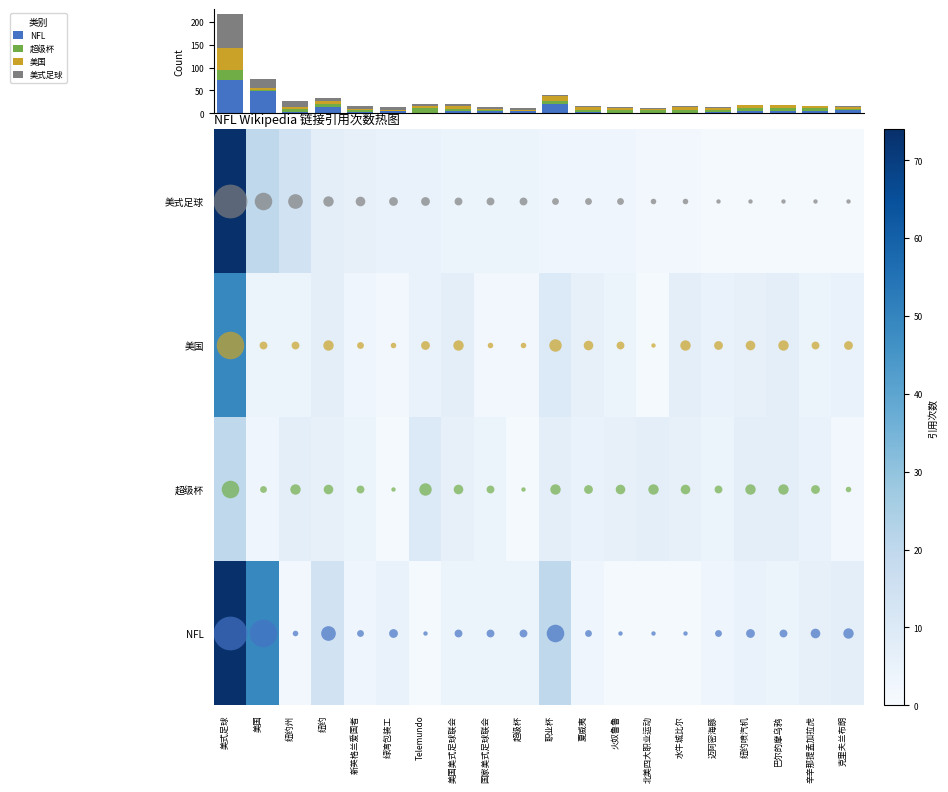

What is the maximum value shown in the chart?

74